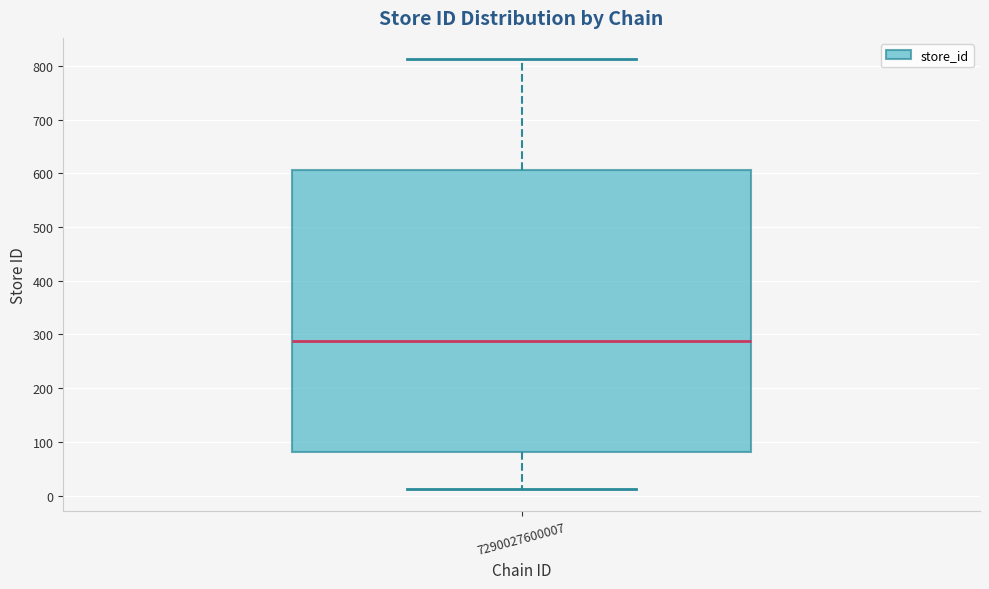

Read this box plot against the y-axis: the position of the median line, the range covered by the box, and the ends of both whiskers. The values are not printed on the chart, so give them approximately, as read against the axis.

median 290, box 80 to 610, whiskers 10 to 810